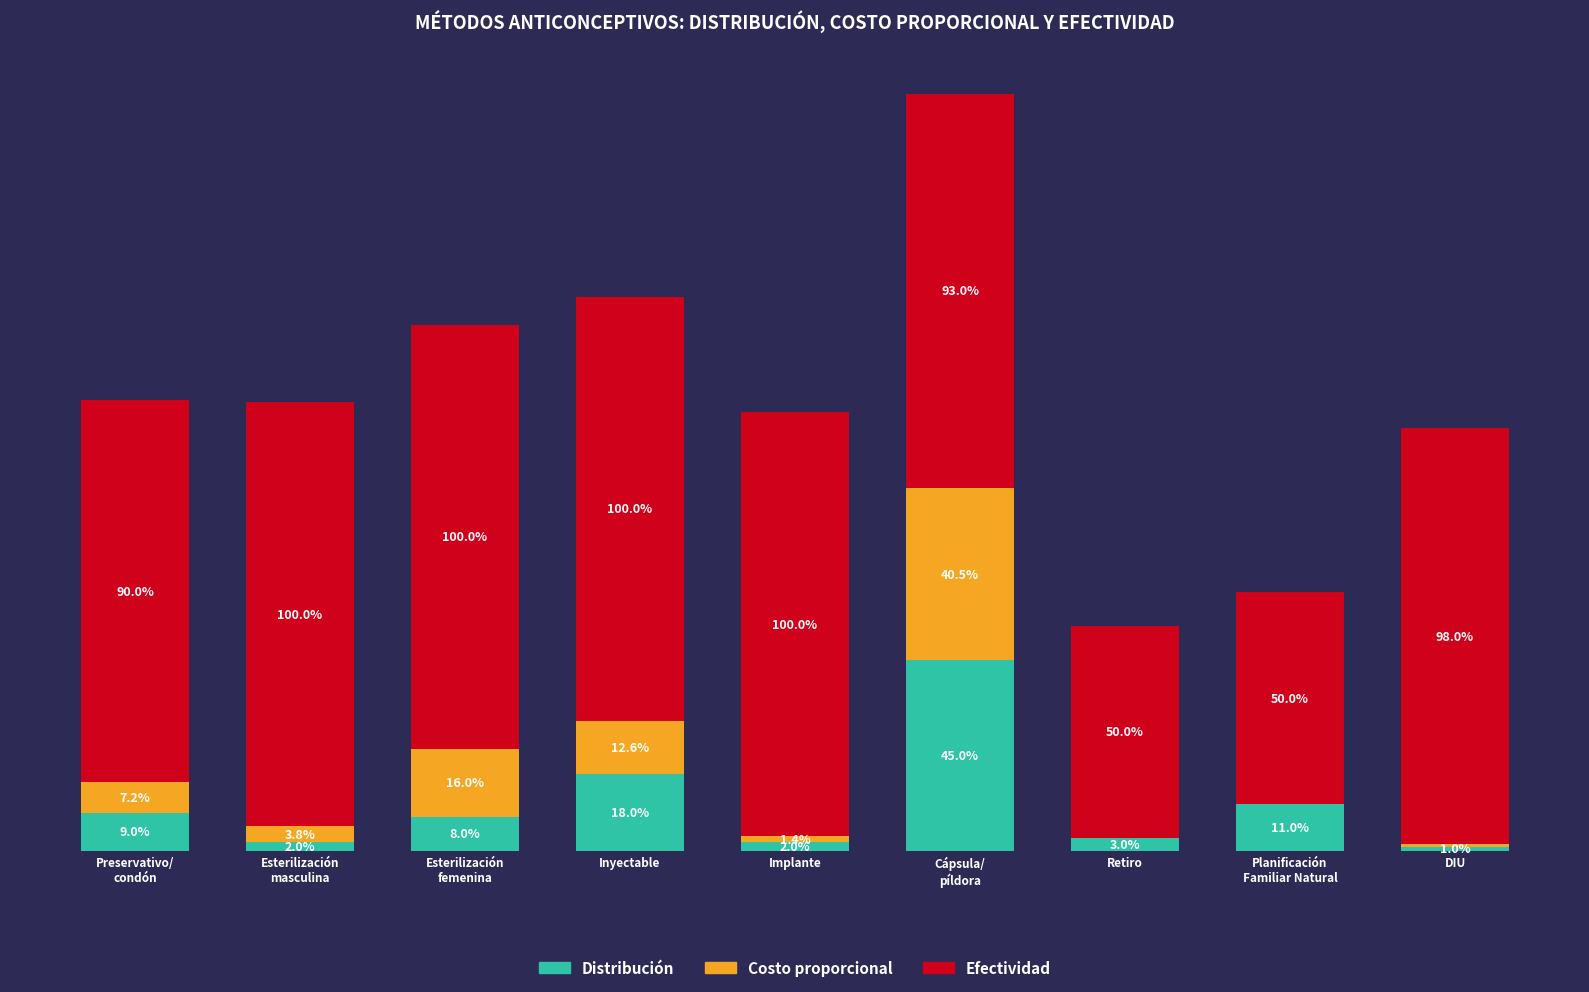

At Planificación
Familiar Natural, list the series in order from largest to smallest.

Efectividad, Distribución, Costo proporcional